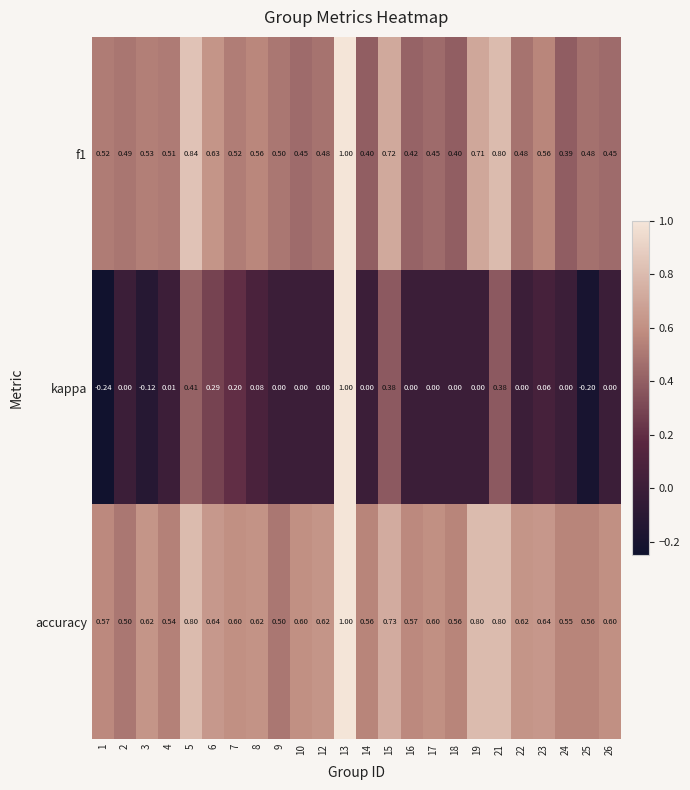

Which series has the largest total across all categories?

accuracy